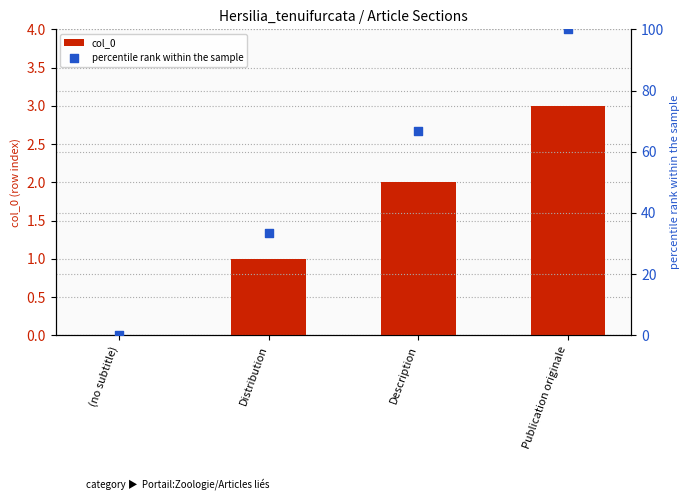

At which category is the sum across all series the highest?

Publication originale